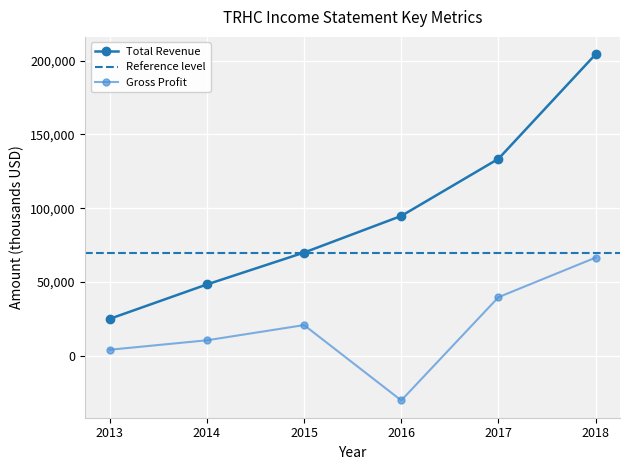

Between 2015 and 2016, which series saw the biggest shift?

Gross Profit